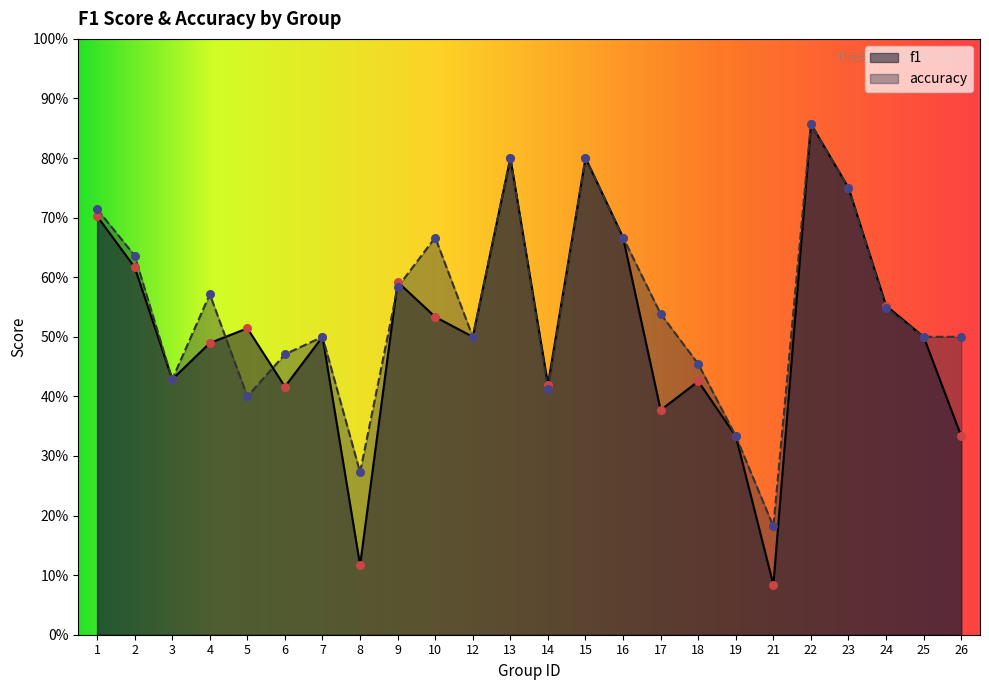

Which series has the widest spread of Y values?

f1